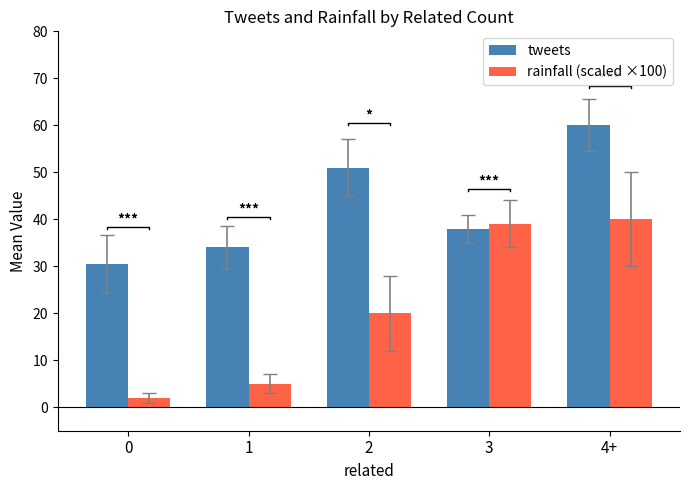

List the labels in order of tweets value, smallest first.

0, 1, 3, 2, 4+